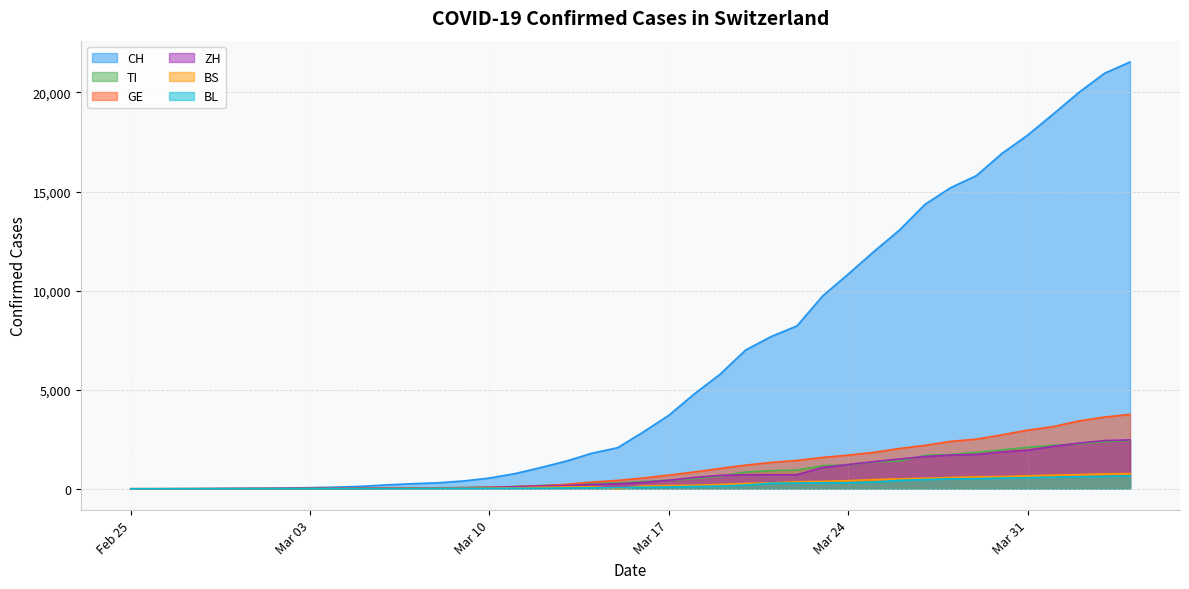

What is the difference between the TI values at 2020-03-06 and 2020-04-03?

2349